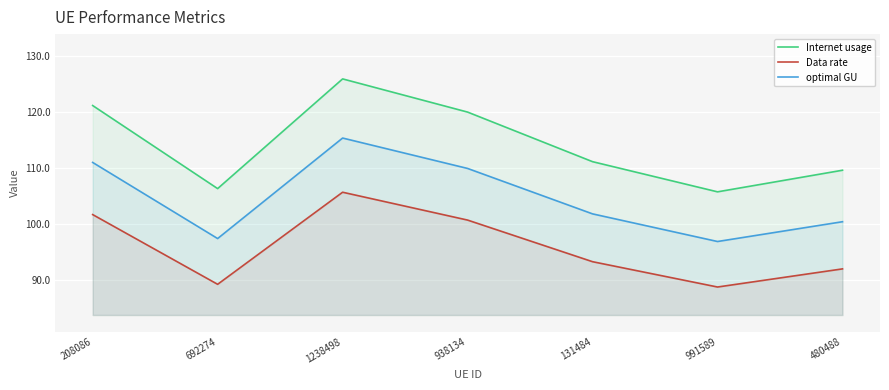

Which series has the widest spread of values?

Internet usage